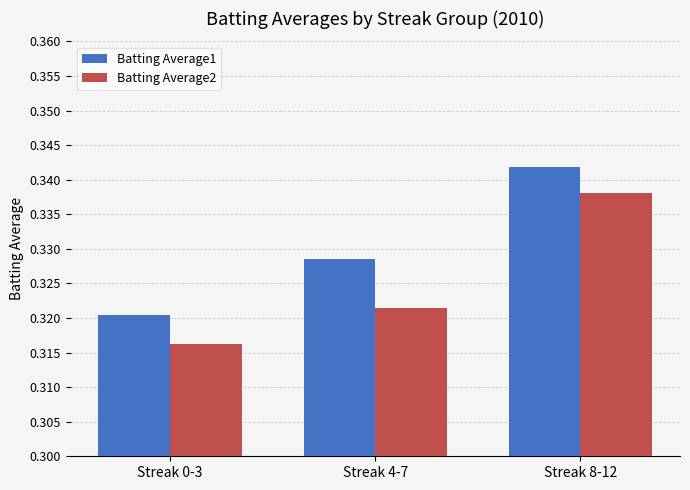

At Streak 8-12, list the series in order from smallest to largest.

Batting Average2, Batting Average1